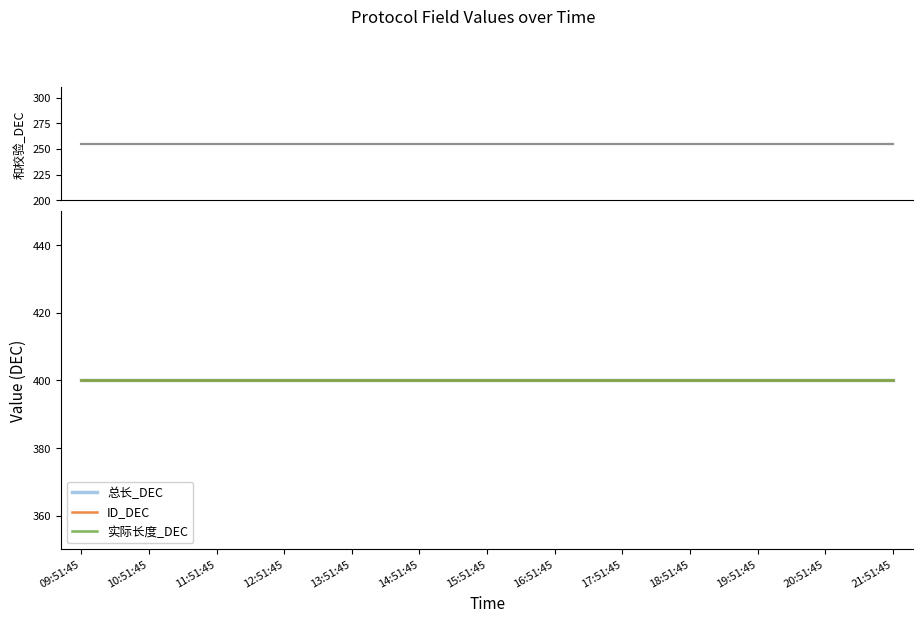

What are all the series names shown in the legend?

和校验_DEC, 总长_DEC, ID_DEC, 实际长度_DEC